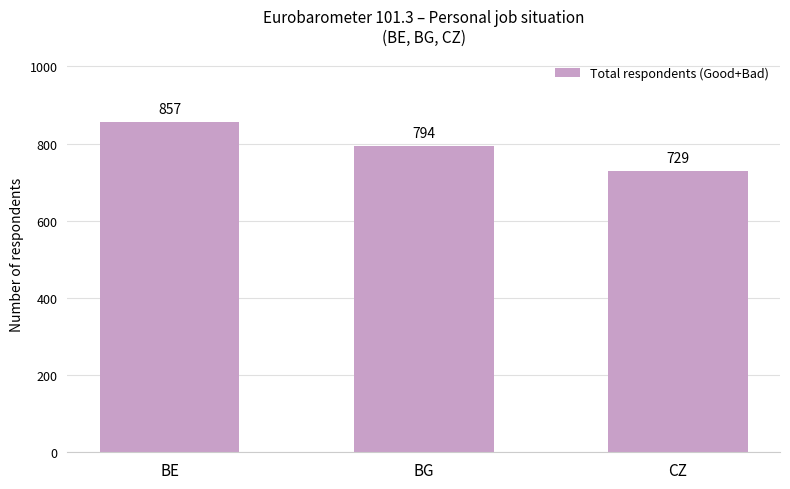

Are the bars horizontal?

No